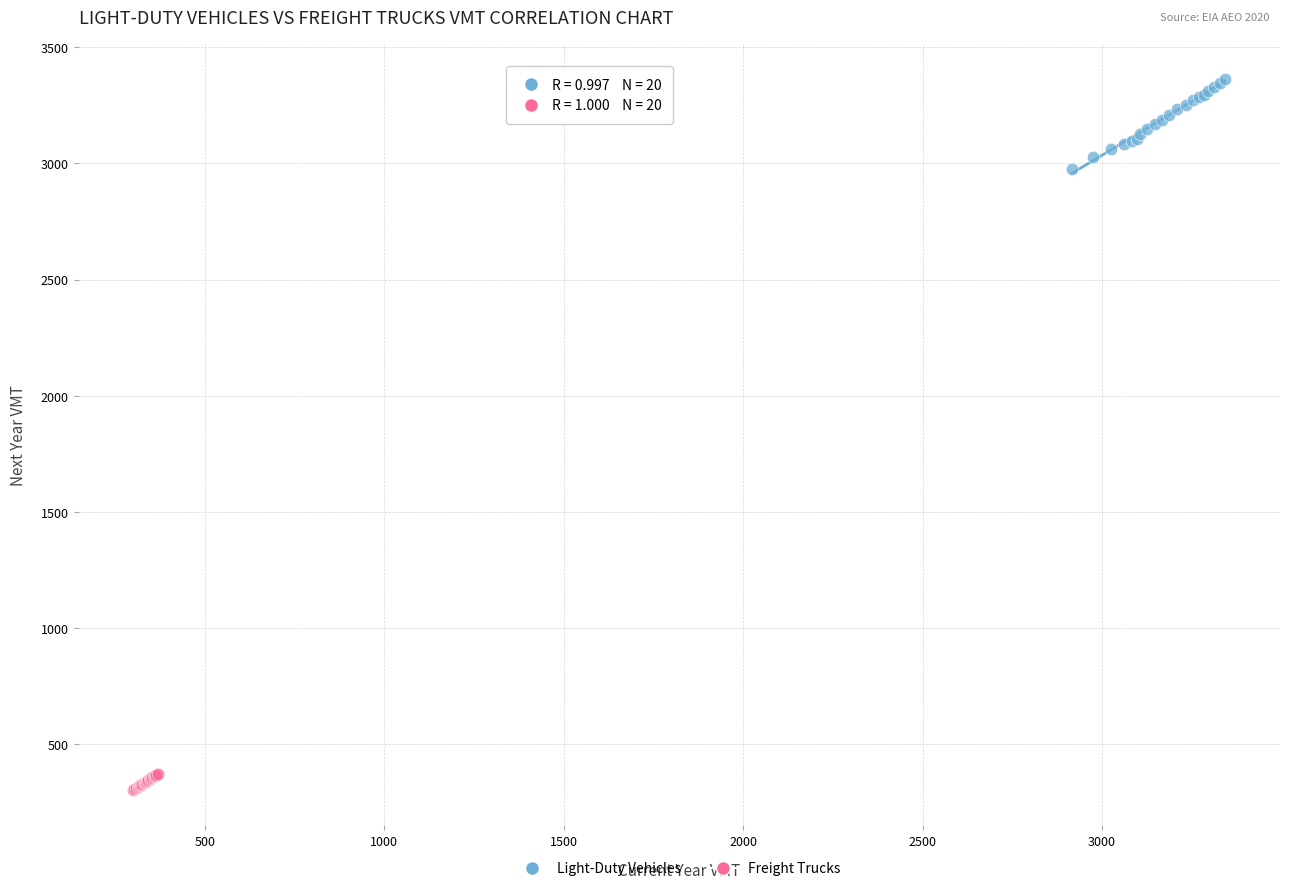

Which series contains the lowest Y value?

Freight Trucks